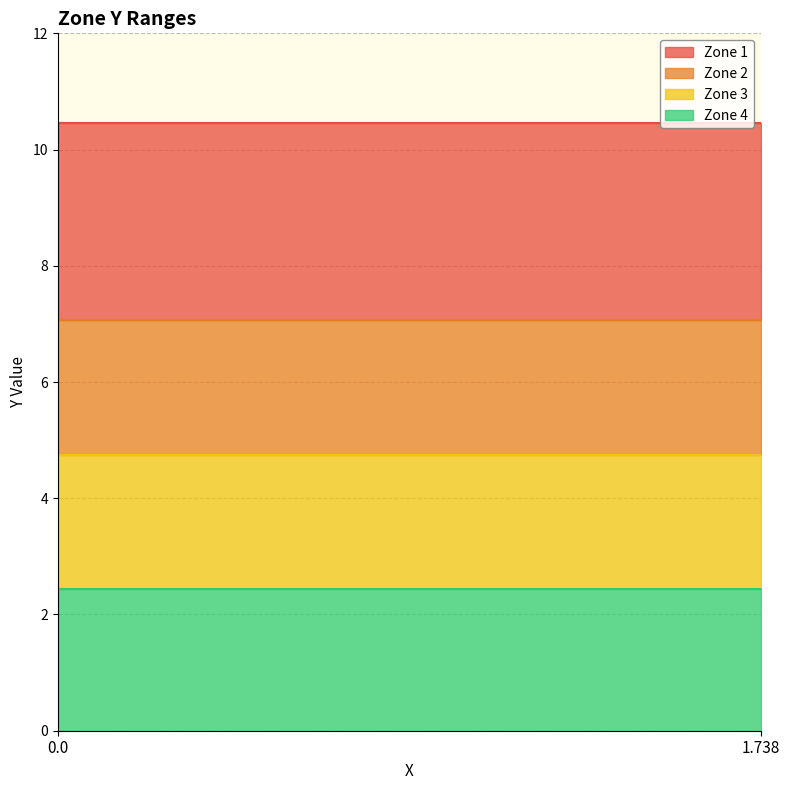

Count the number of data series in this chart.

4